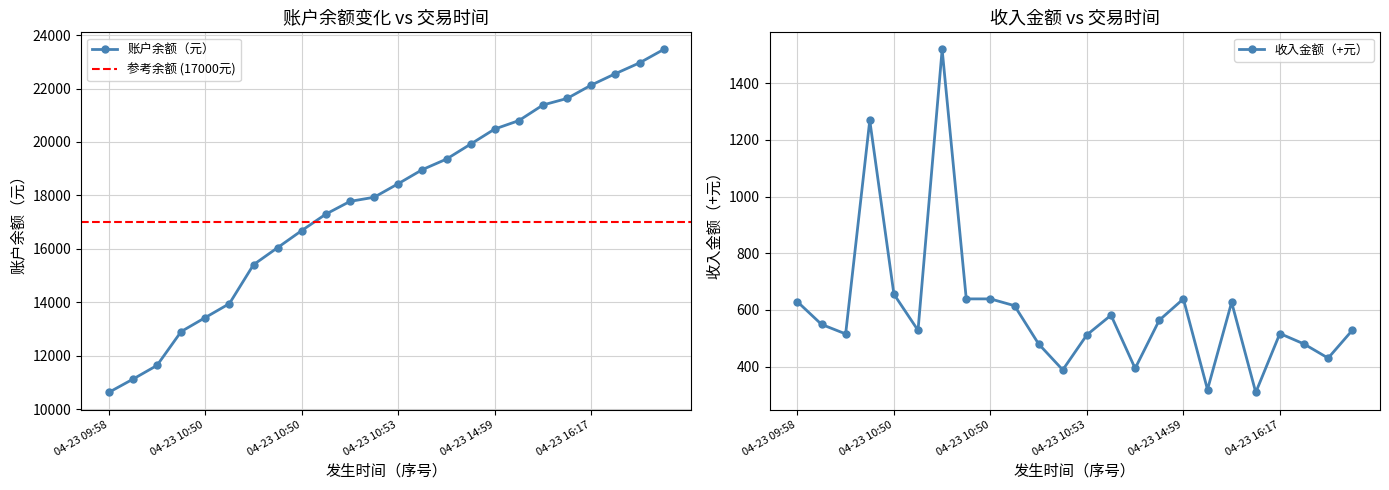

Is the value of 收入金额（+元） at 04-23 10:47 greater than the value of 账户余额（元） at 04-23 21:48?

No